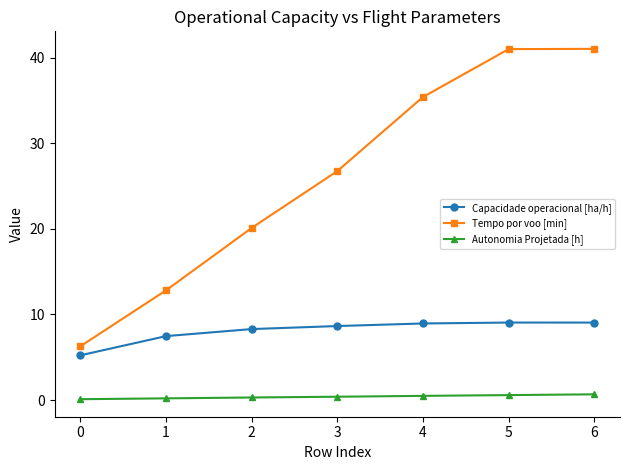

How many Autonomia Projetada [h] values are between 0 and 1?

7